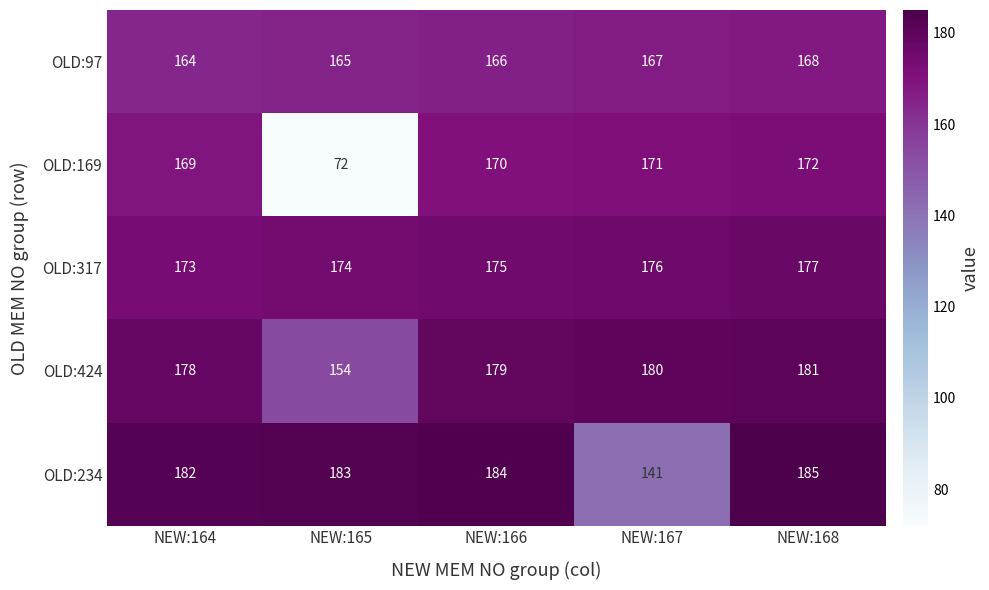

What is the difference between the highest and lowest values at NEW:167?

39